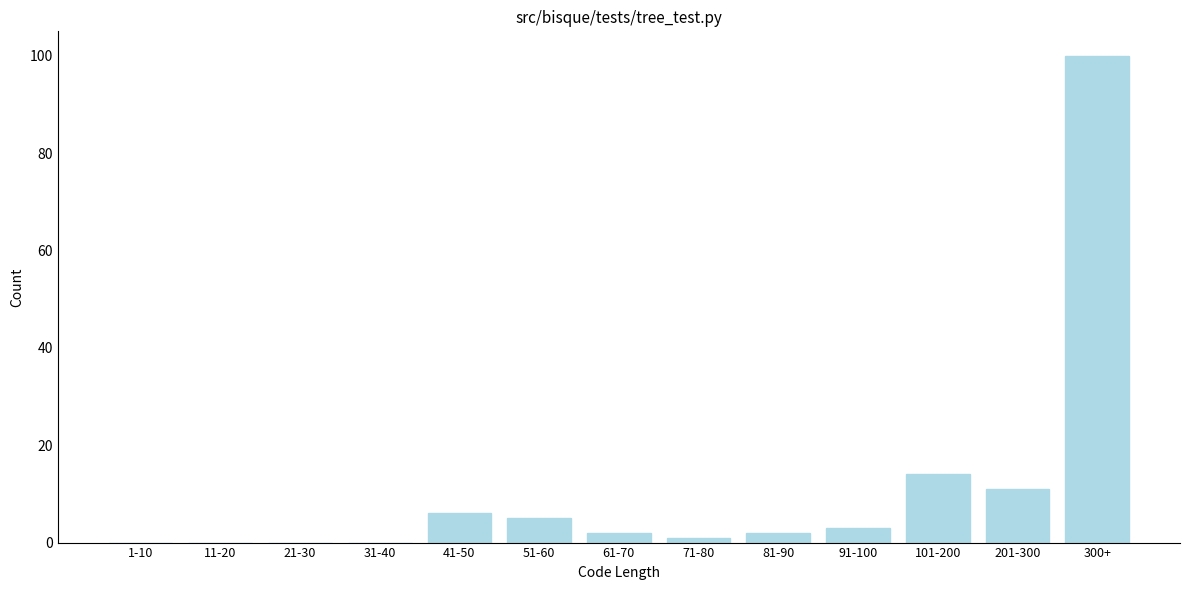

Reading left to right, transcribe all the data shown in this chart.

1-10=0	11-20=0	21-30=0	31-40=0	41-50=6	51-60=5	61-70=2	71-80=1	81-90=2	91-100=3	101-200=14	201-300=11	300+=100